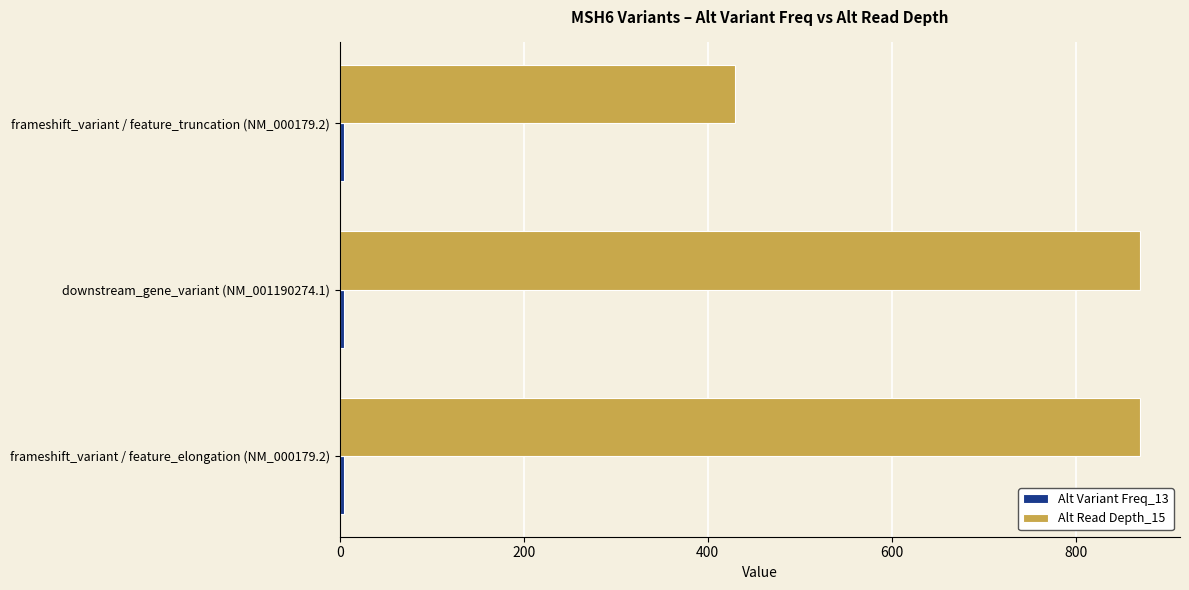

Count the number of data series in this chart.

2